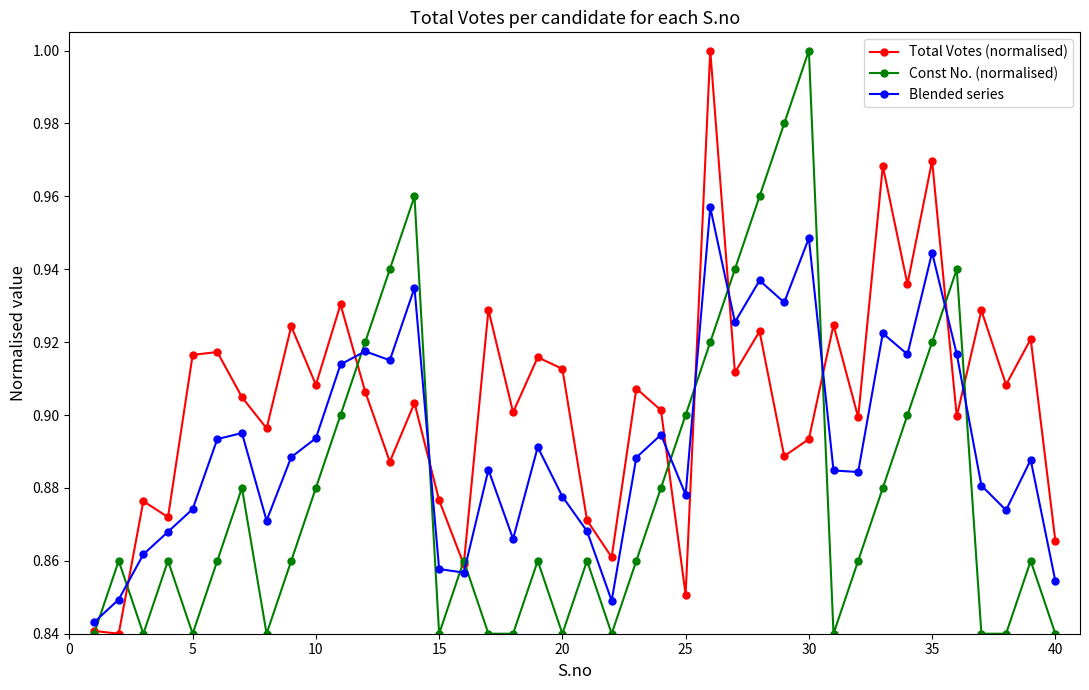

Which series has the largest total across all categories?

Total Votes (normalised)